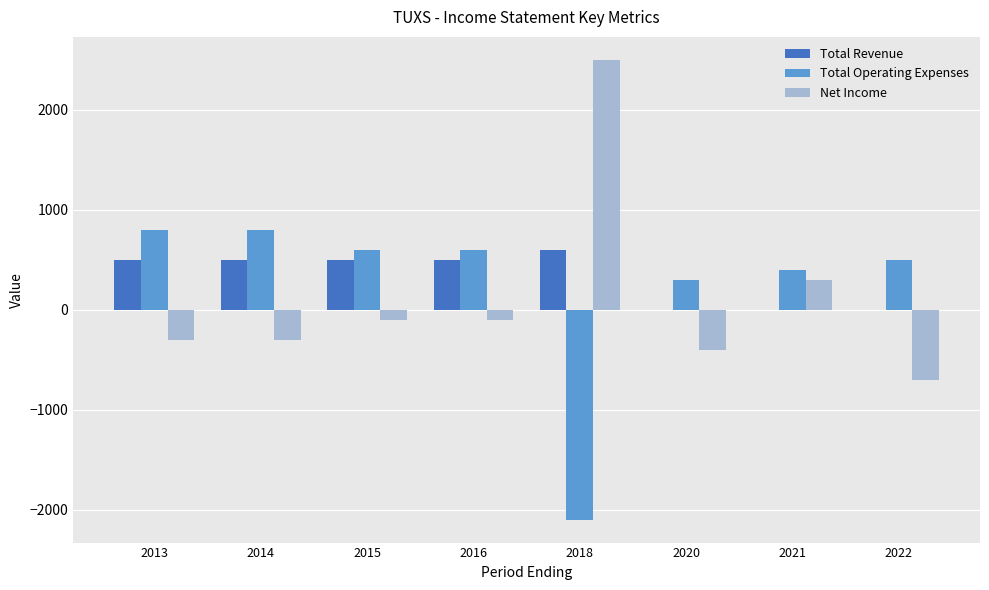

What is the total value across all series at 2020?

-100